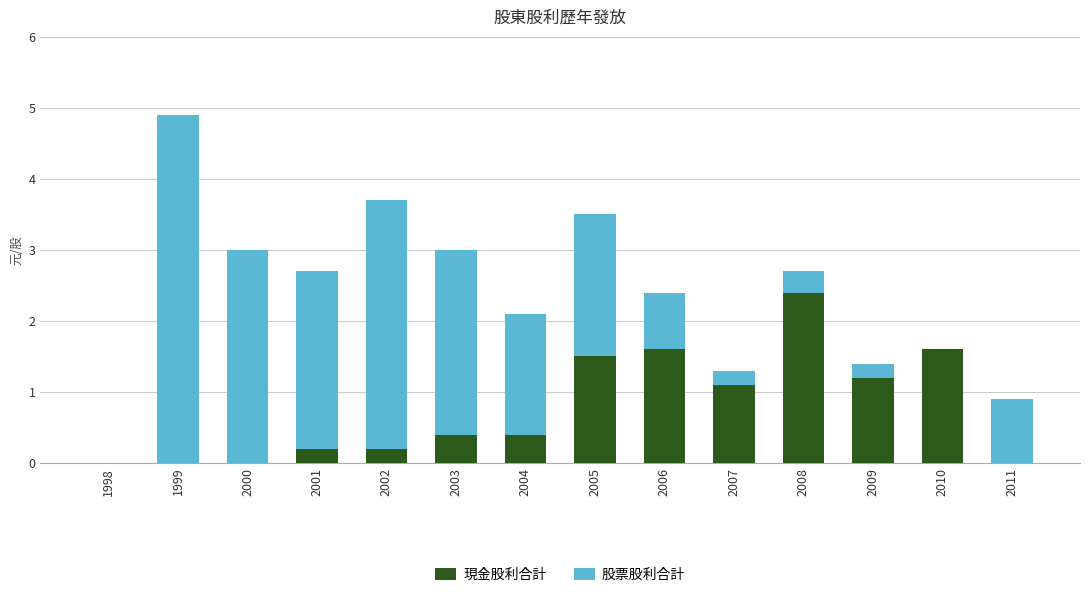

Reading left to right, list the values for the 現金股利合計 series.

1998=0.0	1999=0.0	2000=0.0	2001=0.2	2002=0.2	2003=0.4	2004=0.4	2005=1.5	2006=1.6	2007=1.1	2008=2.4	2009=1.2	2010=1.6	2011=0.0